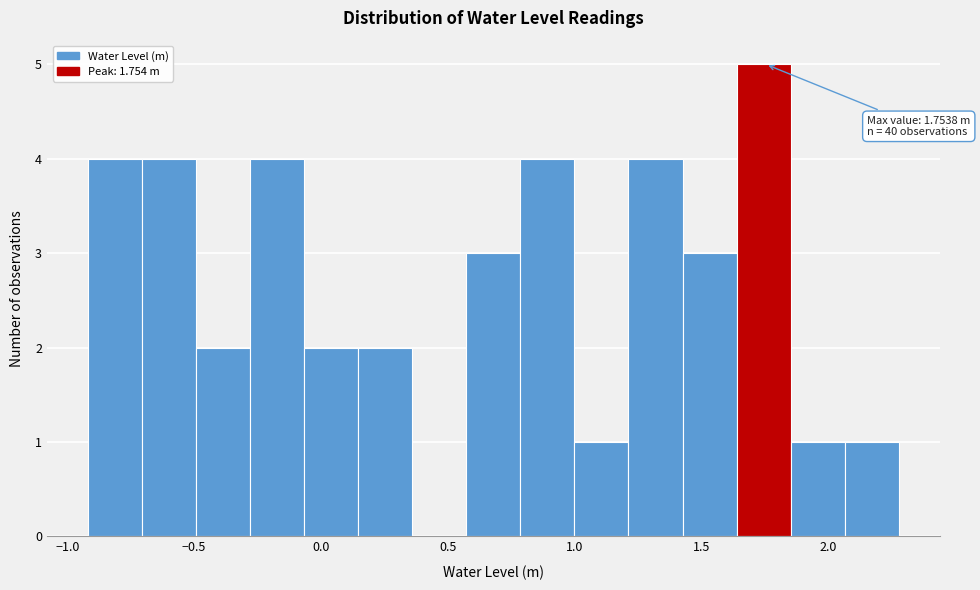

Which range on the x-axis has the tallest bar?

1.65 to 1.85